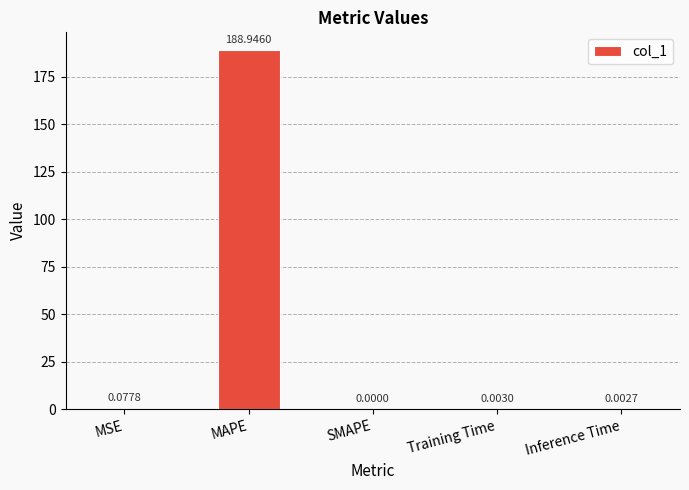

Where is the data nearest to the value 94?

MSE